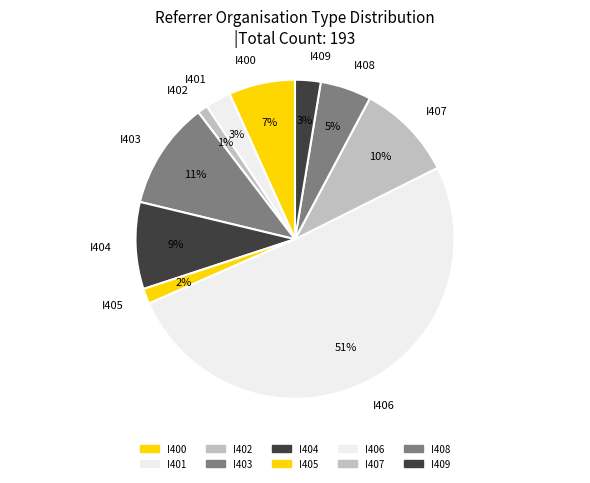

Combined, do I406 and I409 account for over 50%?

Yes